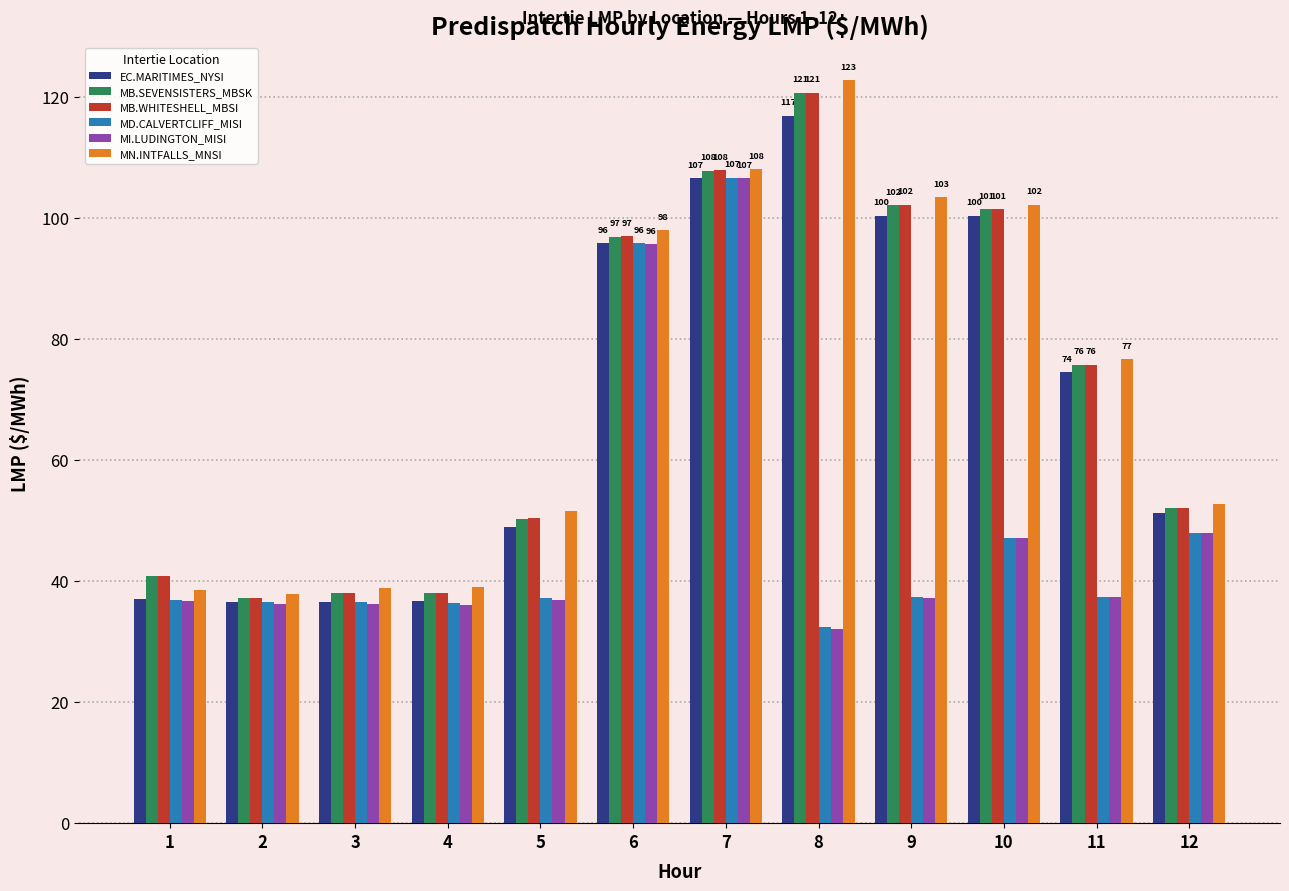

Is it true that MI.LUDINGTON_MISI equals 145.6 at 6?

False